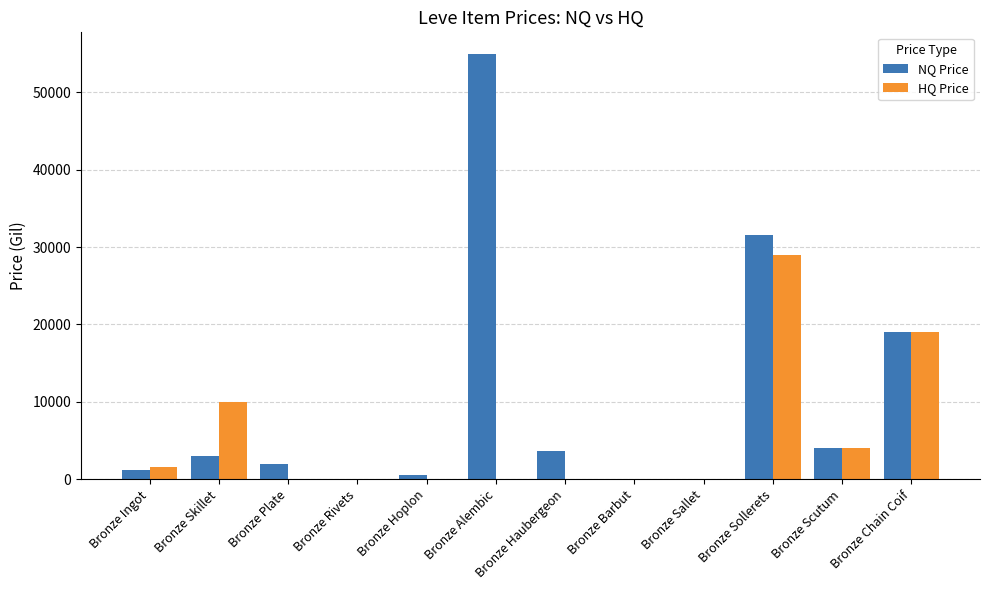

Where is NQ Price nearest to the value 27499?

Bronze Sollerets